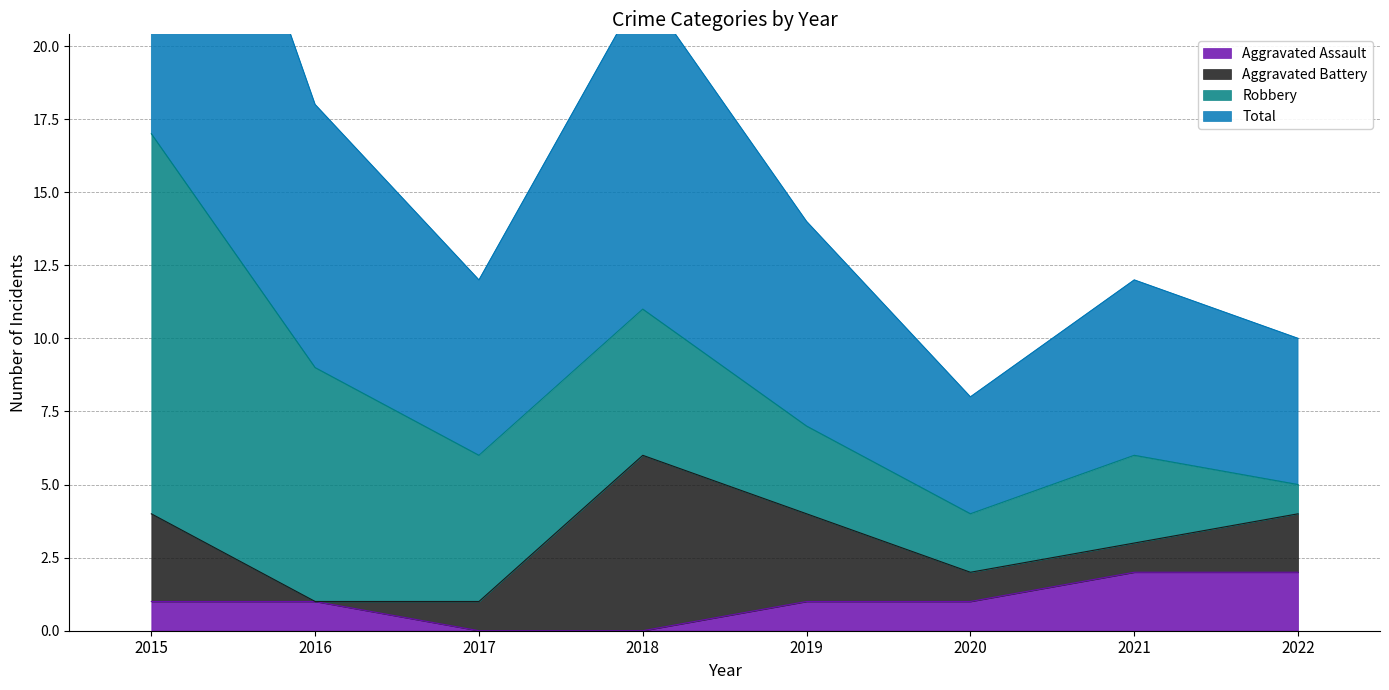

The Aggravated Assault series shows 1 at 2017. True or false?

False